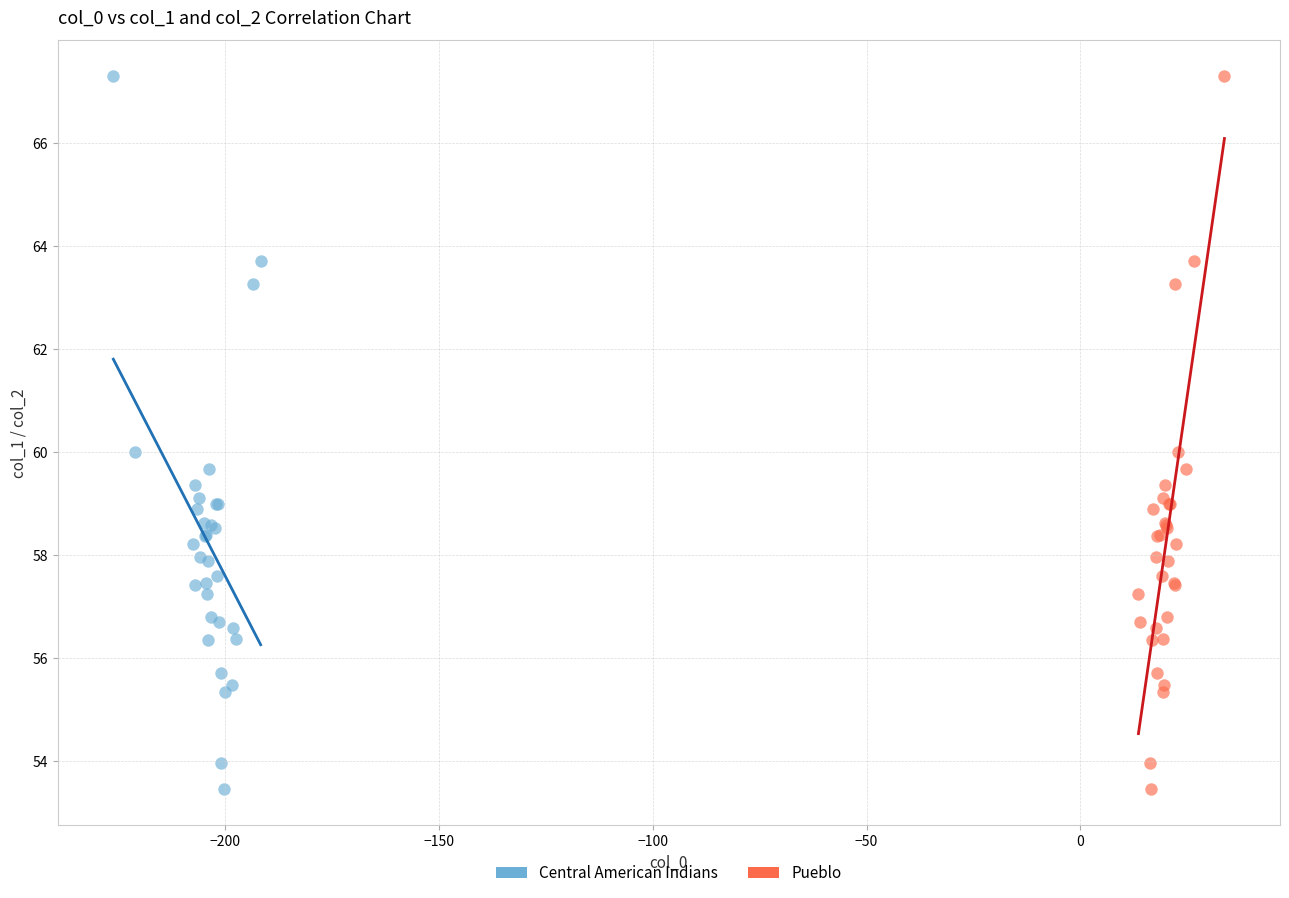

What are all the series names shown in the legend?

Central American Indians, Pueblo